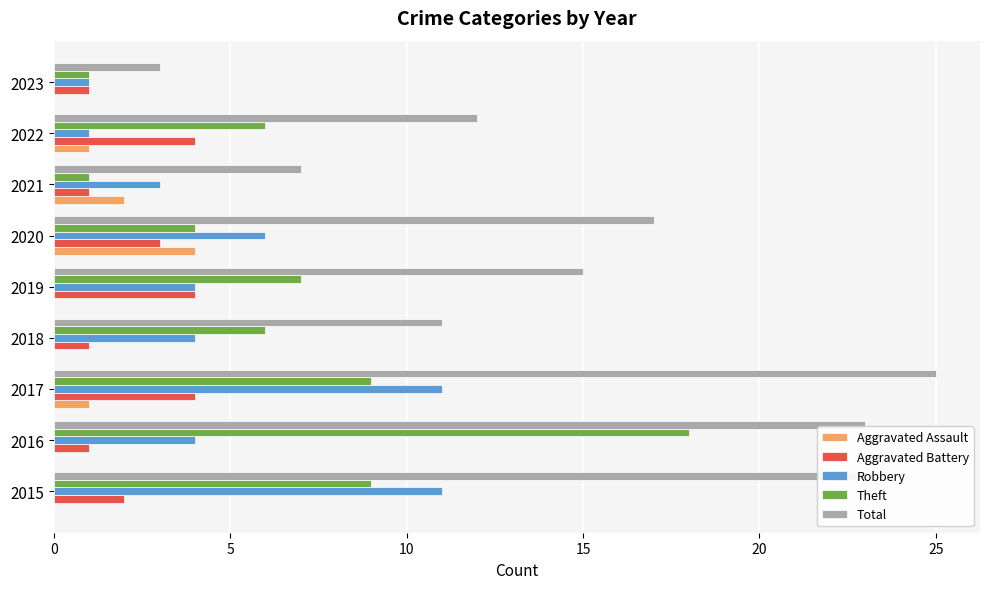

Where is Total nearest to the value 14?

2019